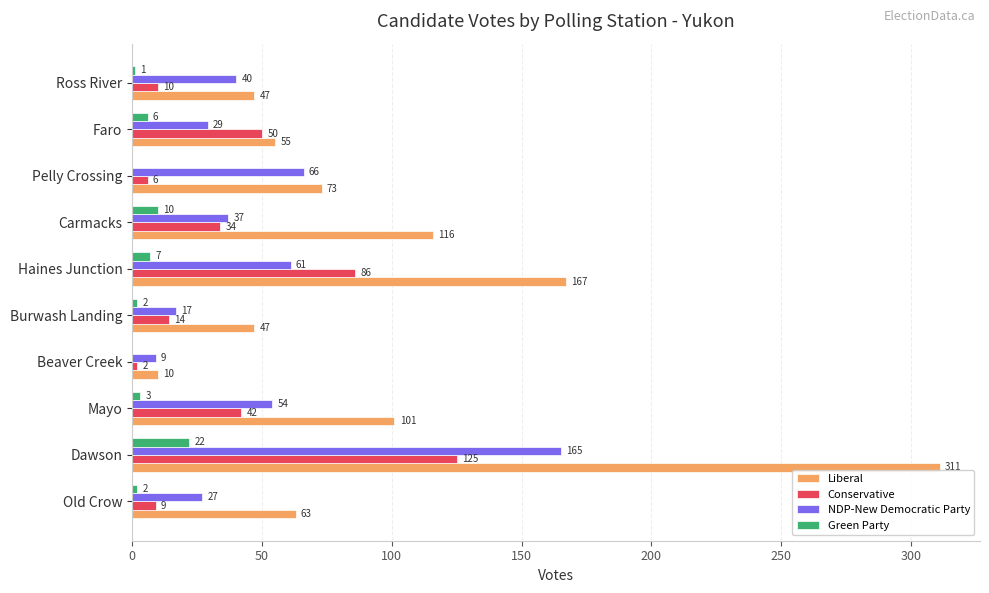

Which series has the largest total across all categories?

Liberal